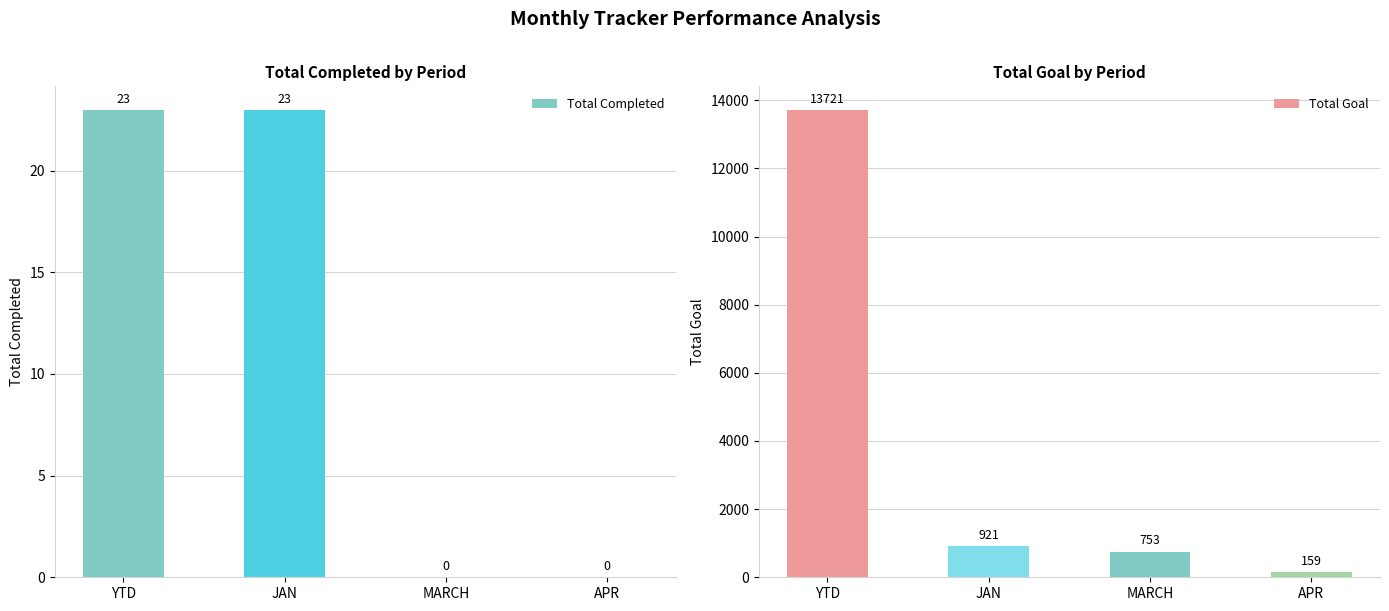

What is the label of the 4th bar from the left?

APR